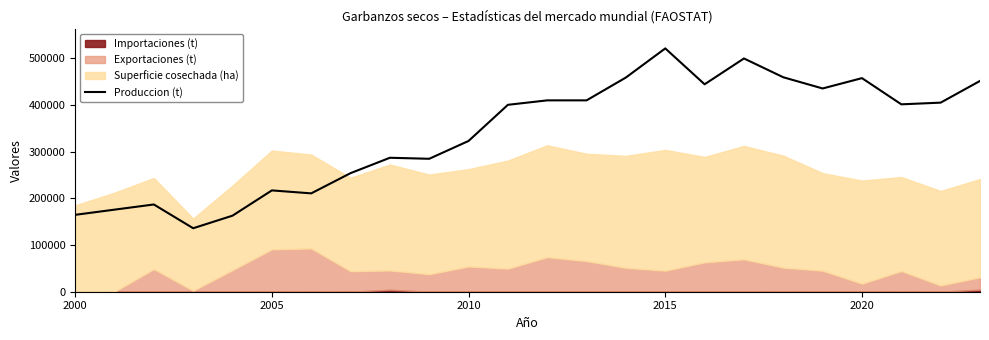

The value at 2000 is 294060.3. True or false?

False